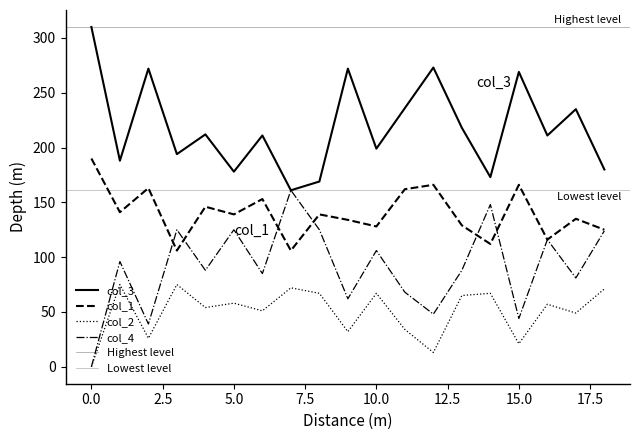

True or false: col_4 and col_2 cross at least once.

False